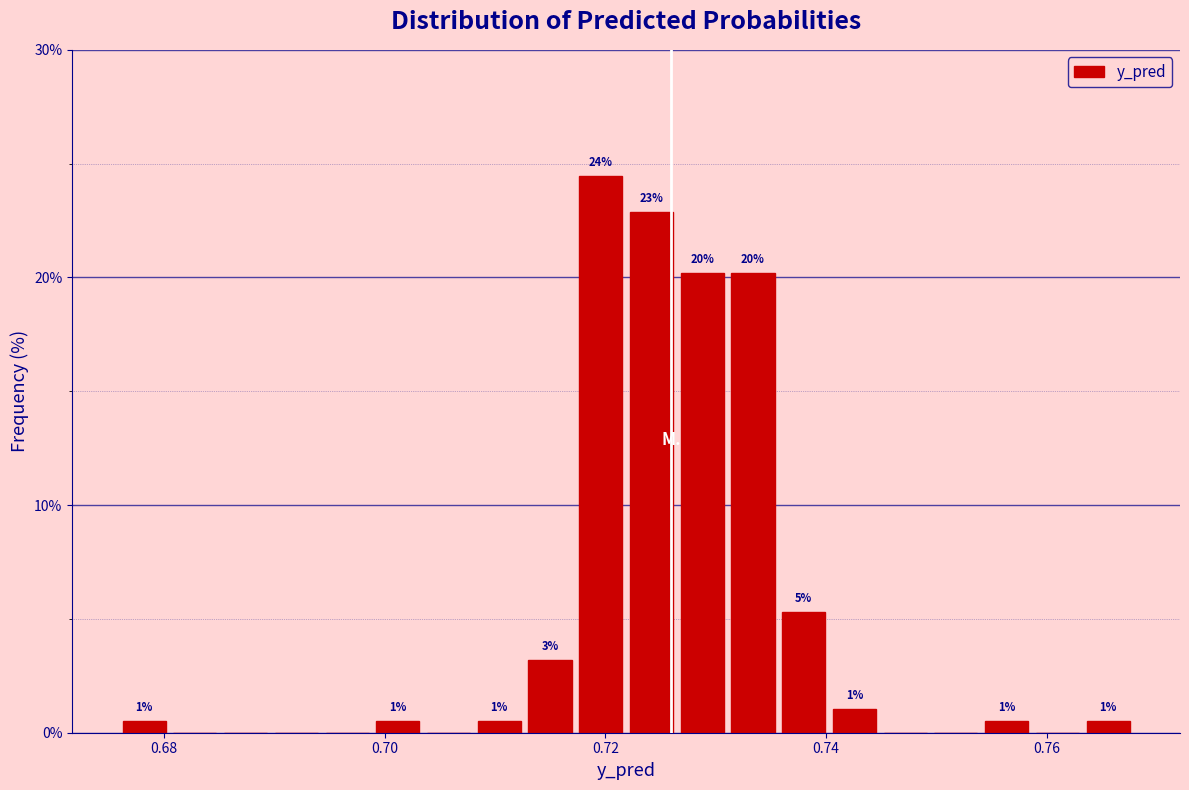

Read against the x-axis, roughly where is the centre of the tallest bar?

0.720